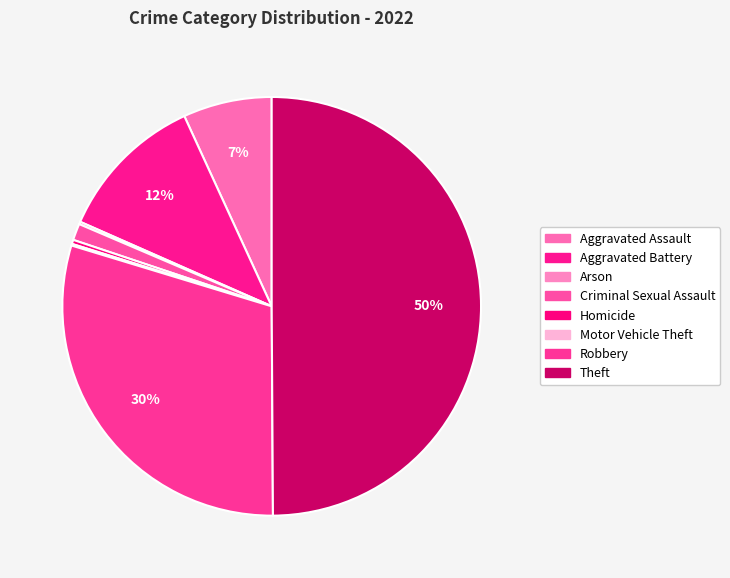

What is the largest slice in the pie chart?

Theft